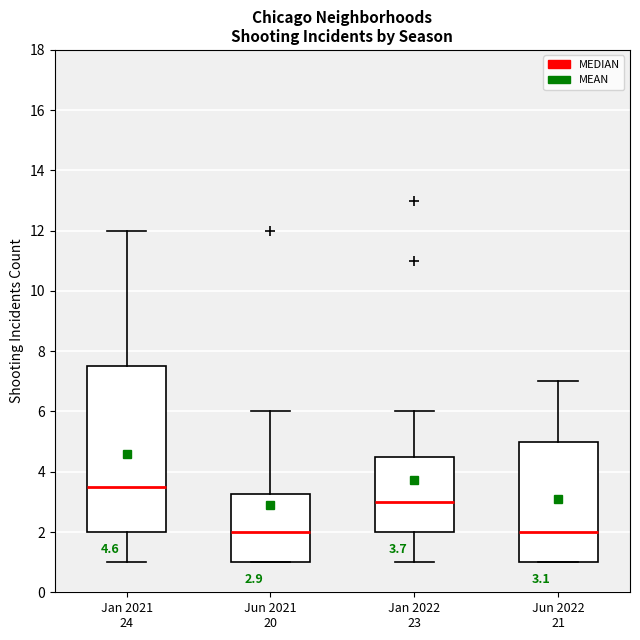

Which box's median line is the highest?

Jan 2021 24